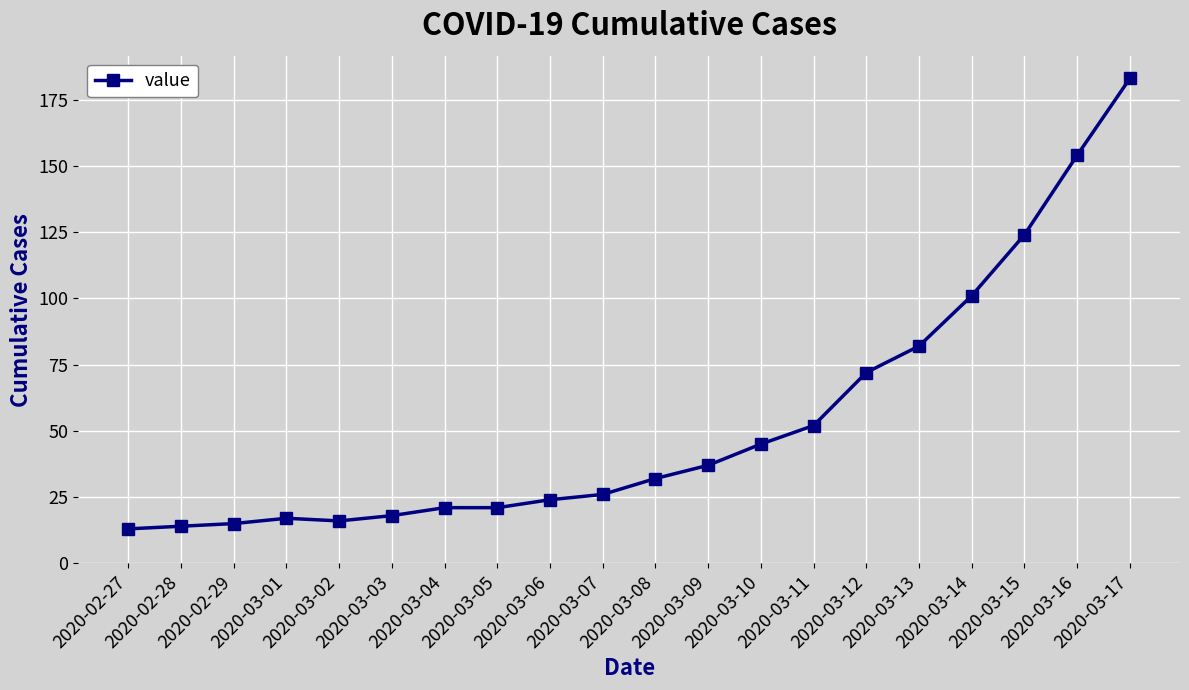

What is the sum of all values?

1067